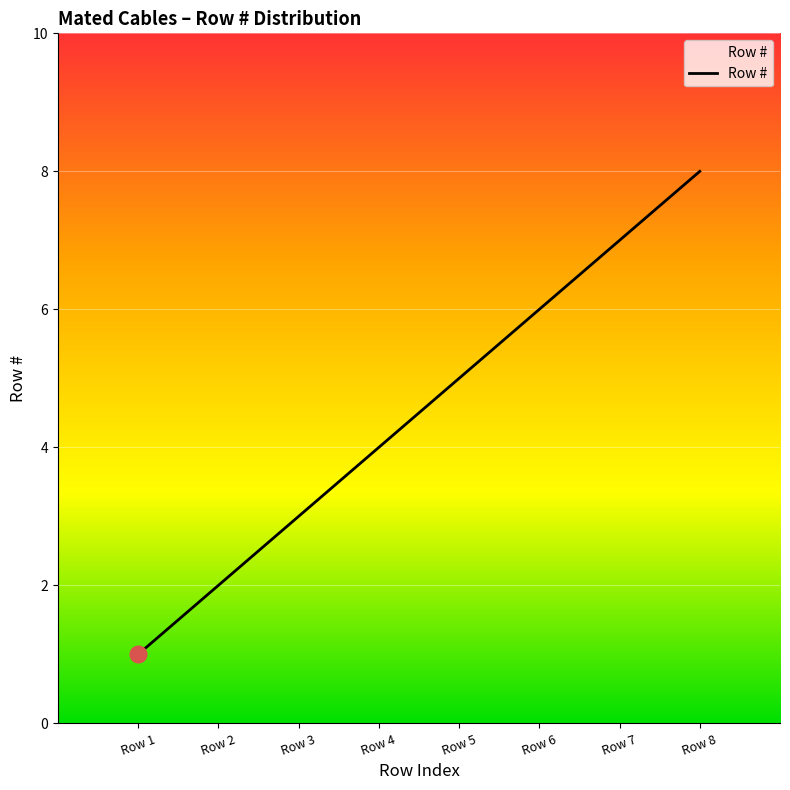

Which has a higher value, Row 6 or Row 1?

Row 6